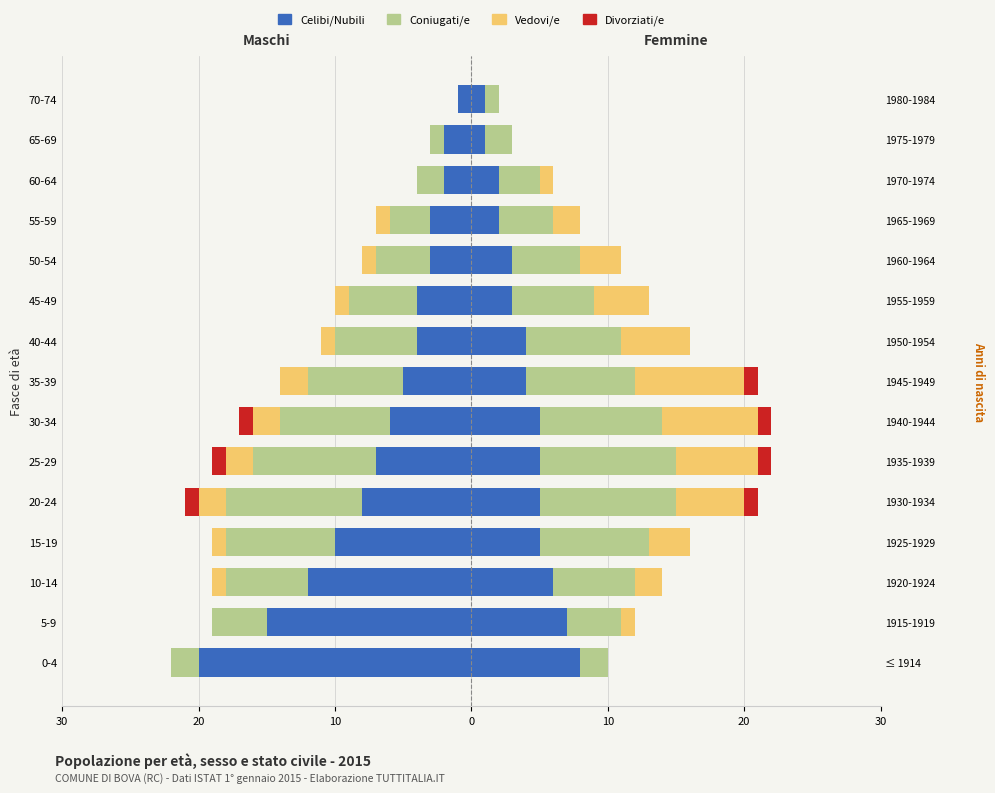

Which series has the widest spread of values?

Celibi/Nubili